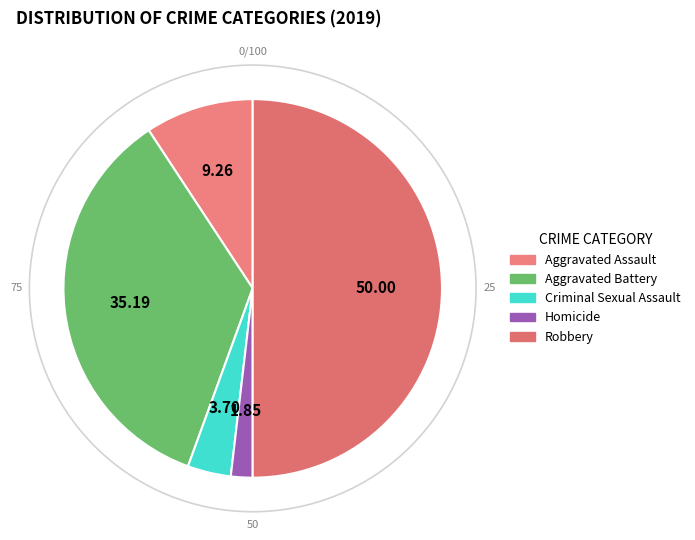

What is the ratio of the value at Homicide to the value at Aggravated Assault?

0.2